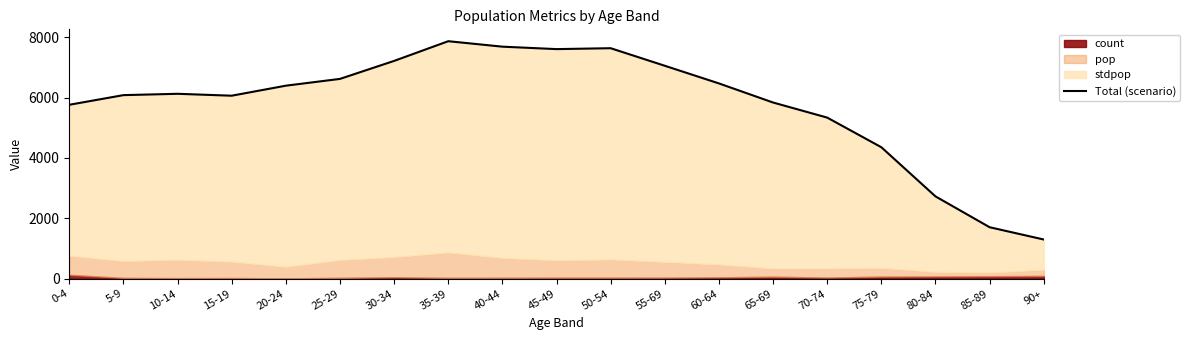

What is the average value?

5782